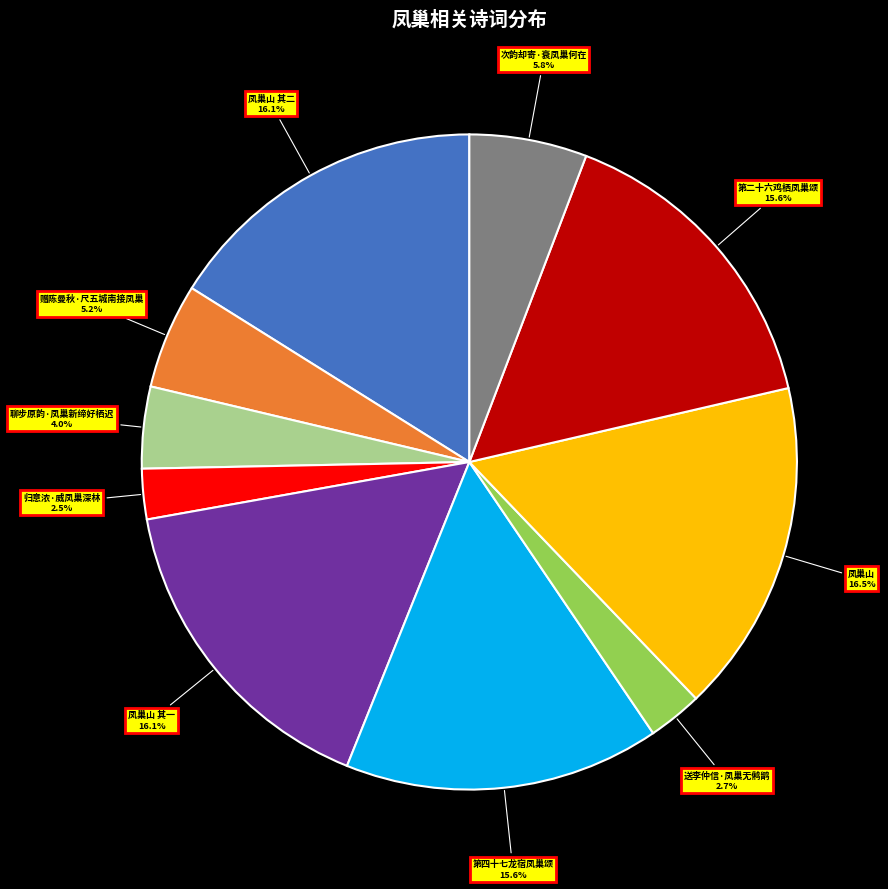

Does any single category account for the majority?

No